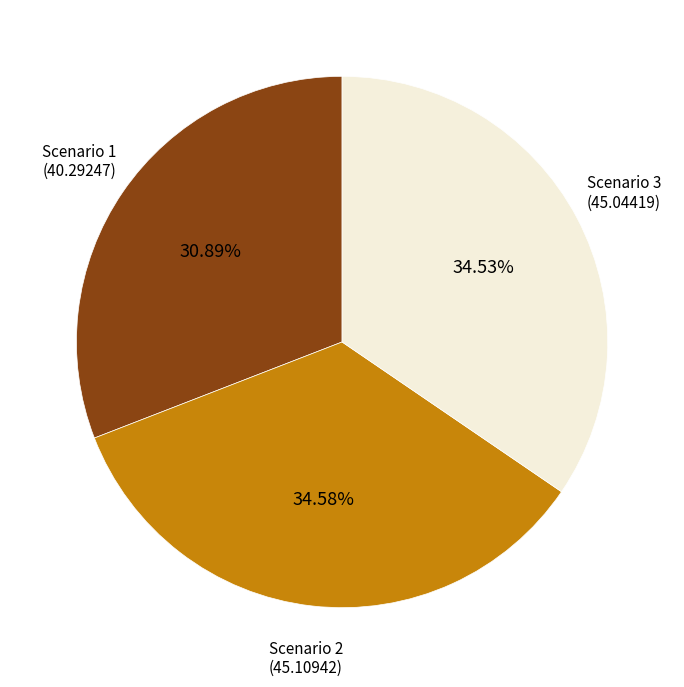

Does any single category account for the majority?

No